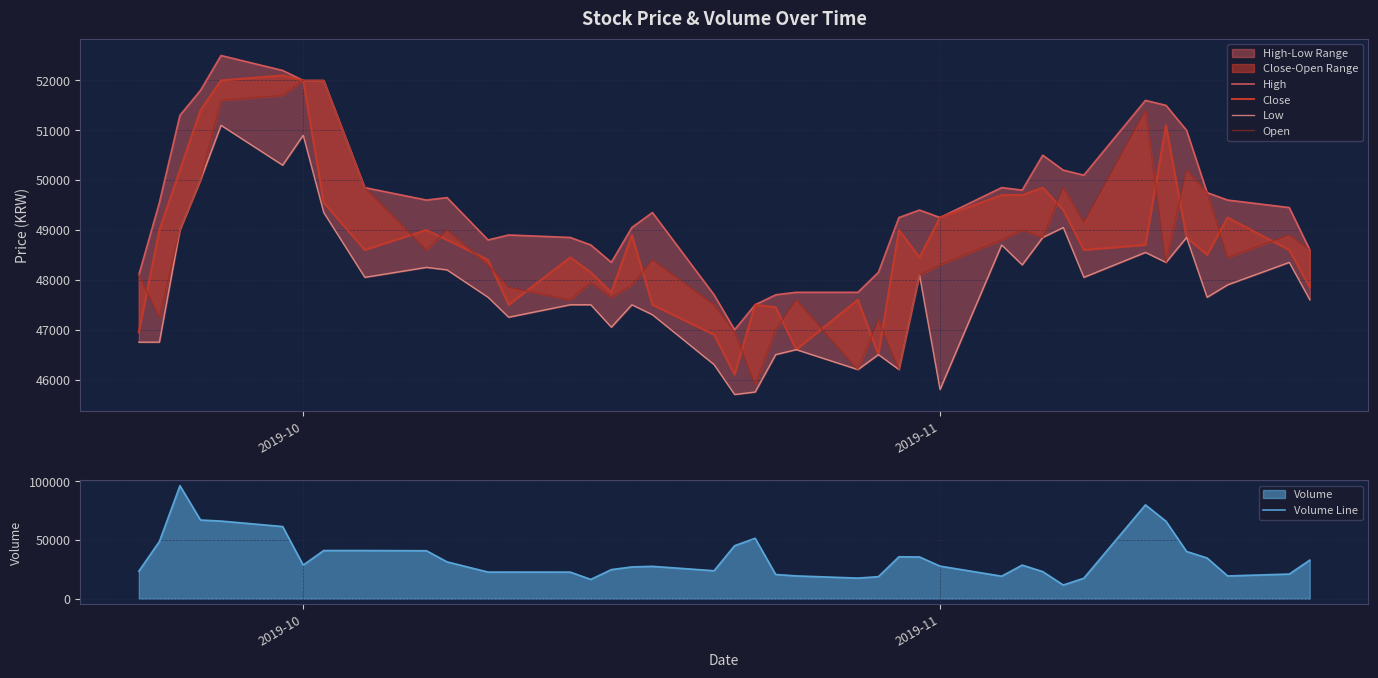

What is the difference between the maximum and minimum values in the Close series?

6000